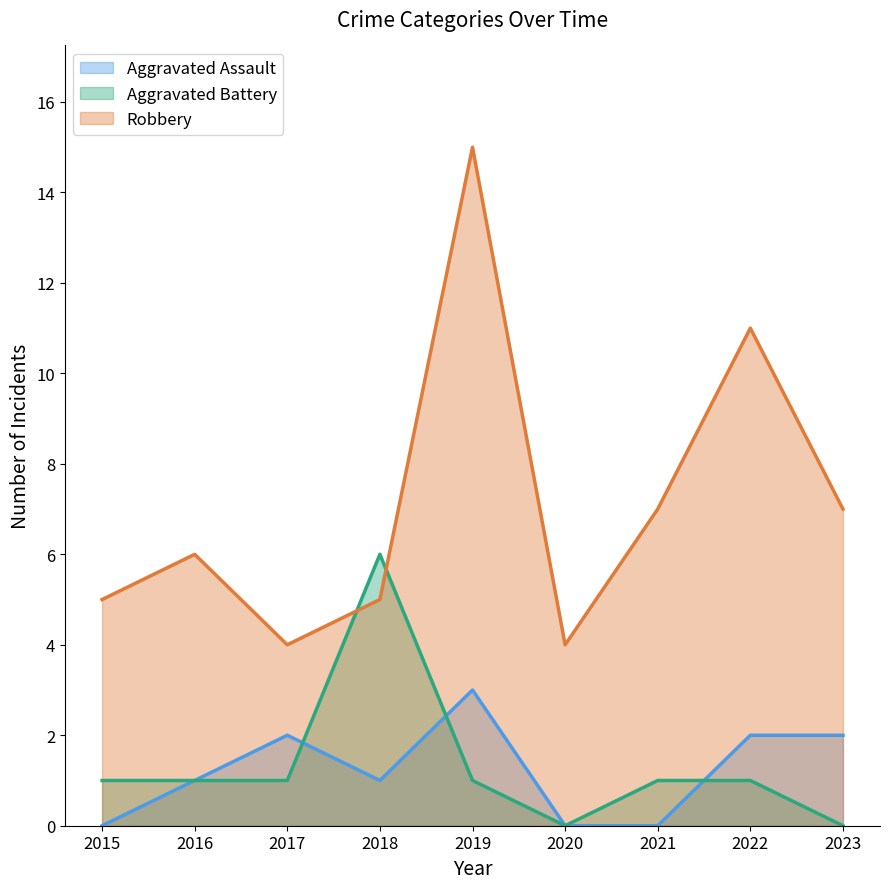

What is the greatest value displayed?

15